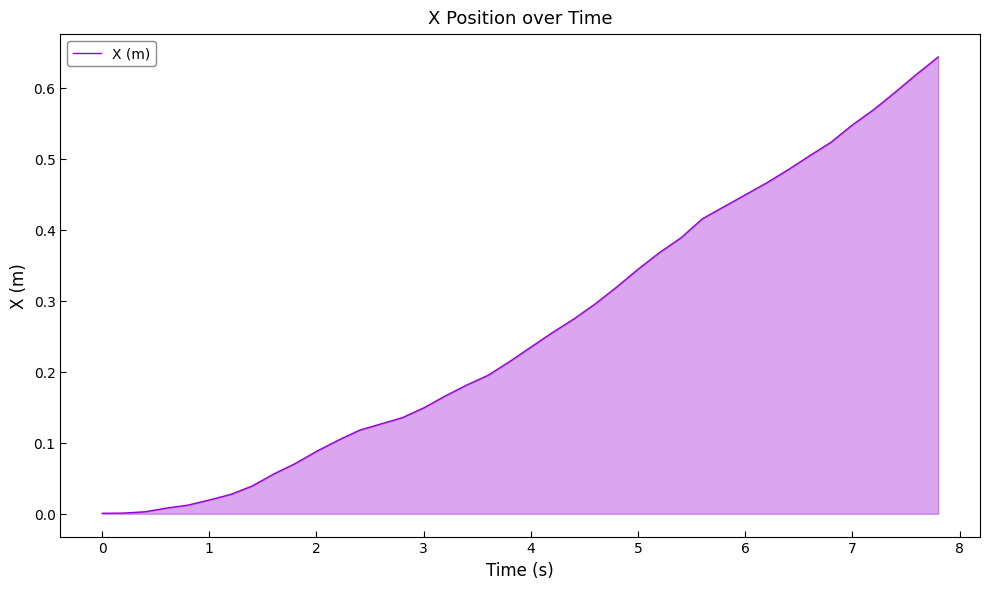

True or false: there are more than 0 points higher than both neighbors.

False